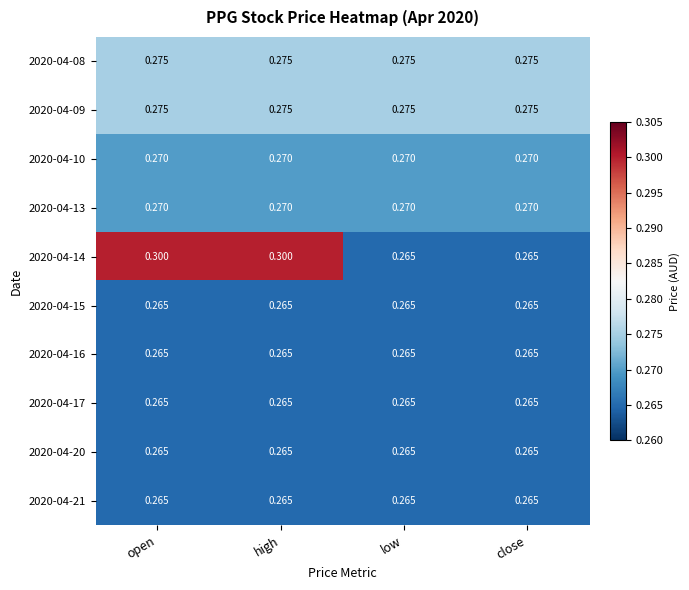

Reading left to right, what are all the values shown in this chart?

2020-04-08: open=0.3	high=0.3	low=0.3	close=0.3
2020-04-09: open=0.3	high=0.3	low=0.3	close=0.3
2020-04-10: open=0.3	high=0.3	low=0.3	close=0.3
2020-04-13: open=0.3	high=0.3	low=0.3	close=0.3
2020-04-14: open=0.3	high=0.3	low=0.3	close=0.3
2020-04-15: open=0.3	high=0.3	low=0.3	close=0.3
2020-04-16: open=0.3	high=0.3	low=0.3	close=0.3
2020-04-17: open=0.3	high=0.3	low=0.3	close=0.3
2020-04-20: open=0.3	high=0.3	low=0.3	close=0.3
2020-04-21: open=0.3	high=0.3	low=0.3	close=0.3